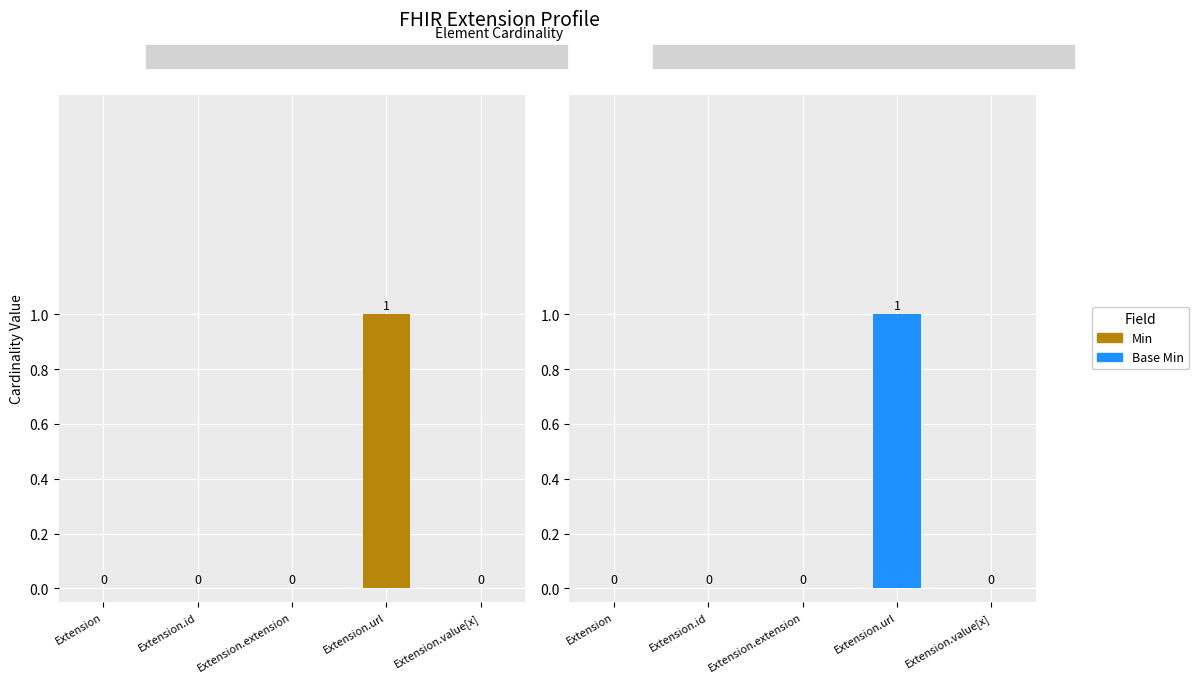

What is the difference between the maximum and second lowest values in the Base Min series?

1